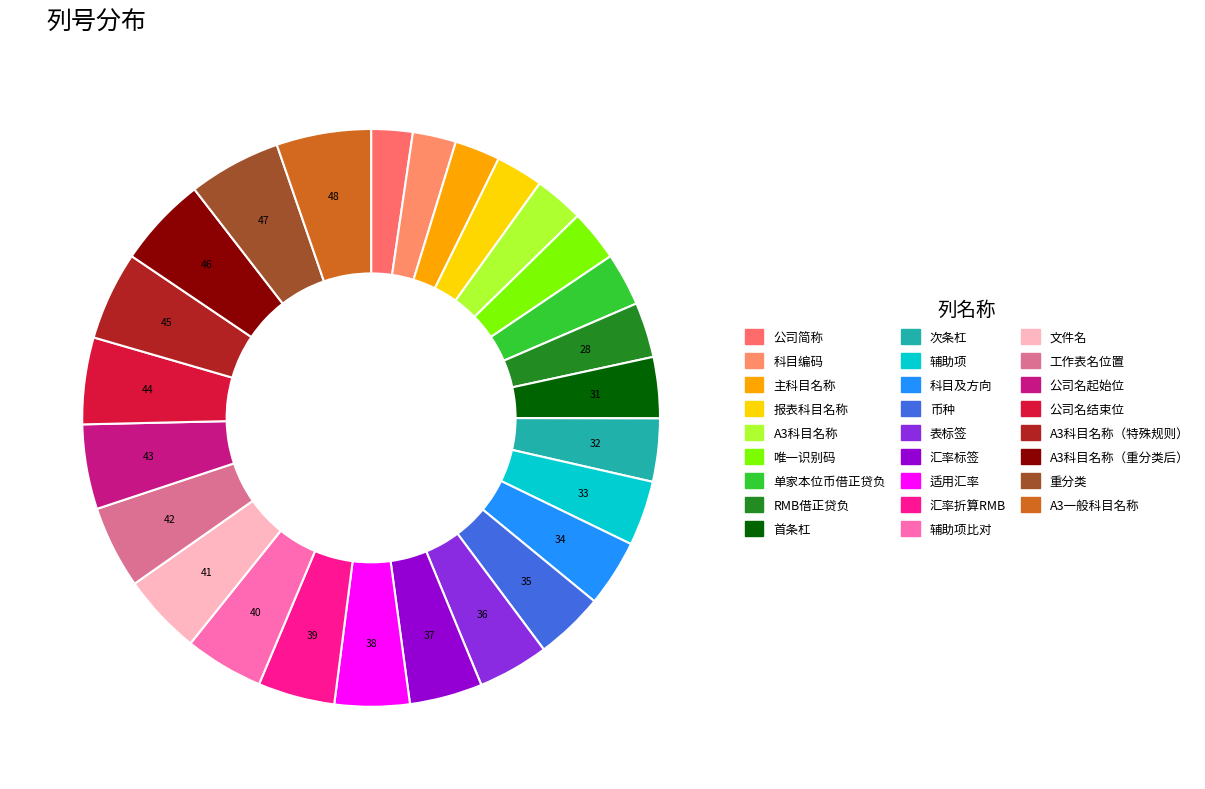

How many slices are in this pie chart?

26